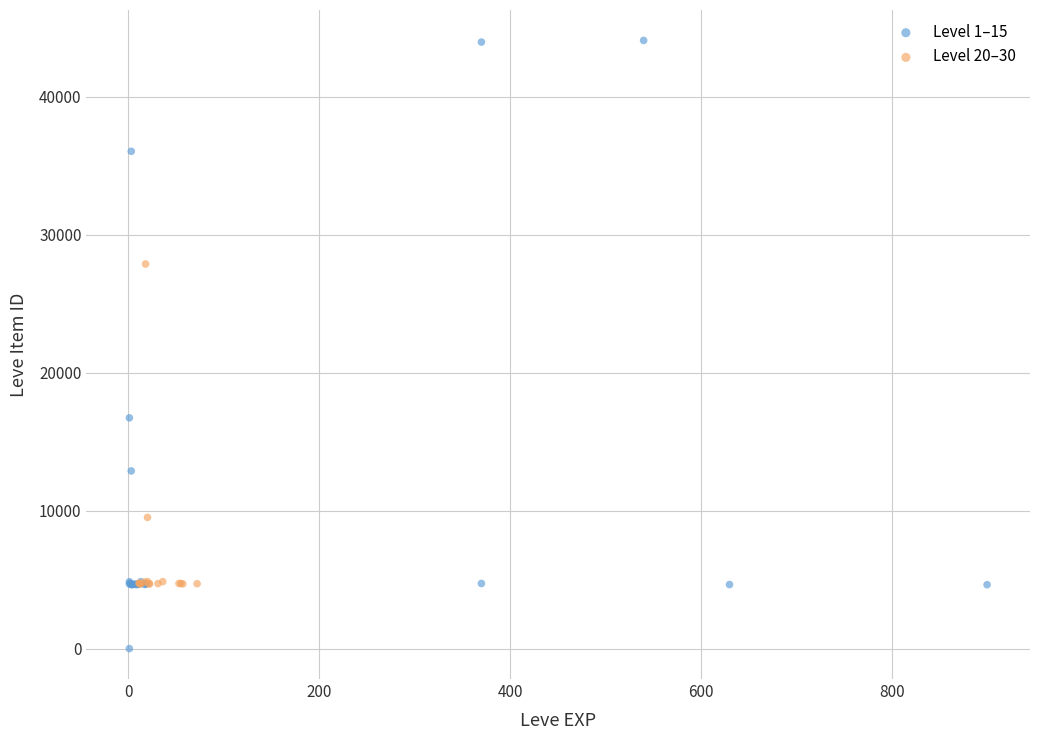

What are all the series names shown in the legend?

Level 1–15, Level 20–30